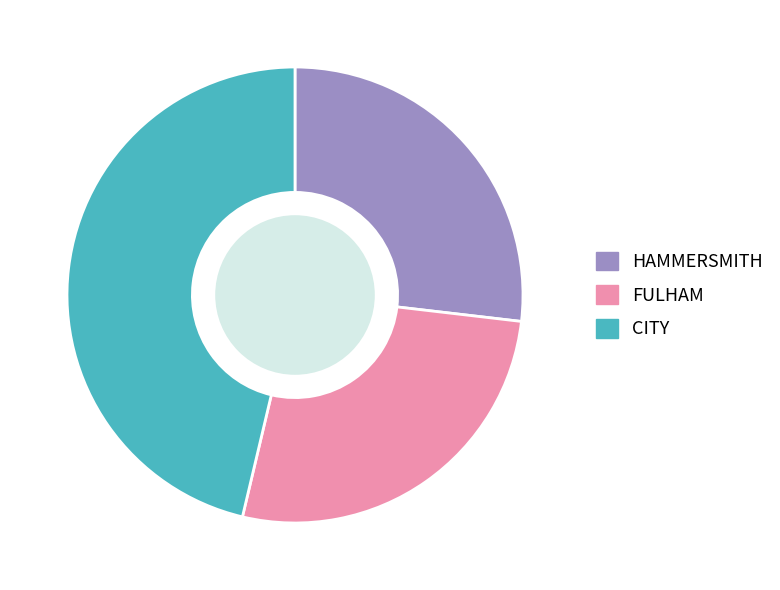

Does any single category account for the majority?

No